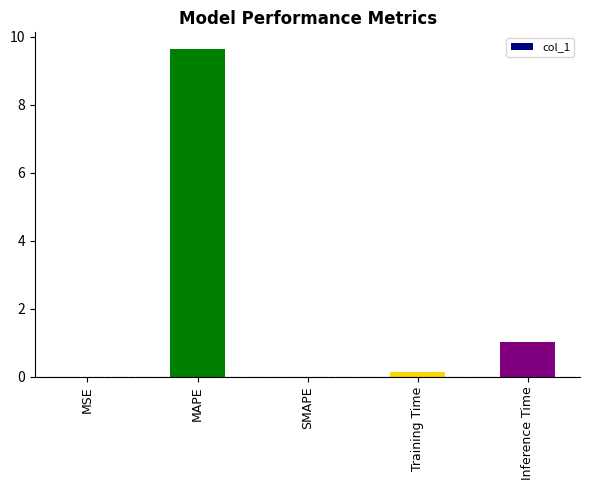

How many data points does each series have?

5